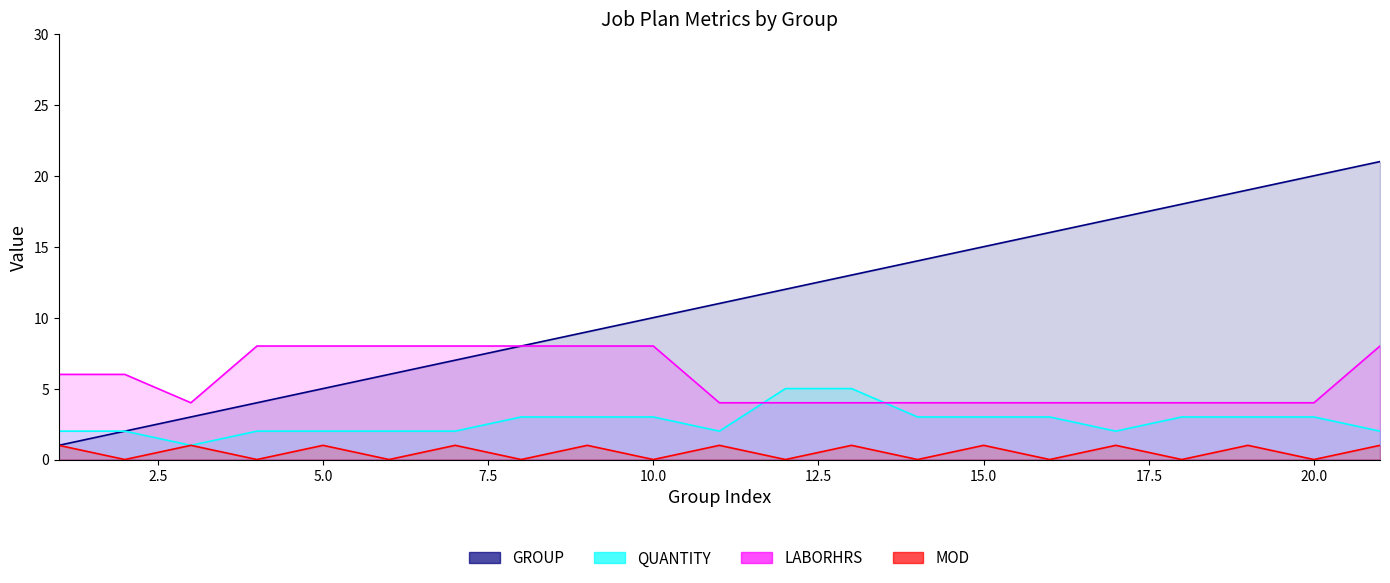

True or false: GROUP and MOD cross at least once.

False